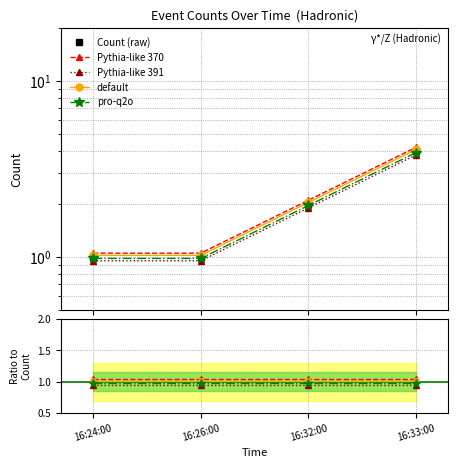

Which series has the largest total across all categories?

Pythia-like 370